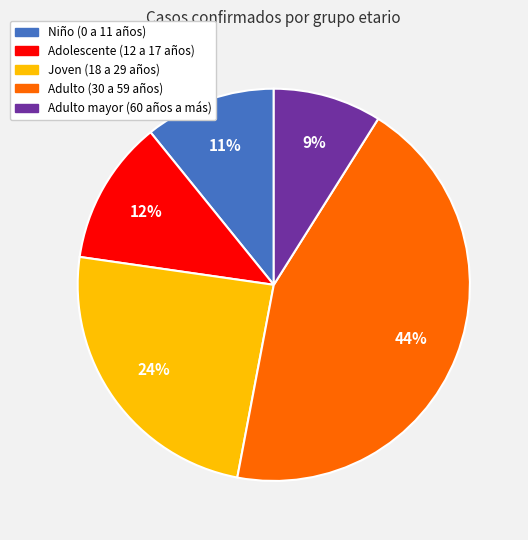

Do Niño (0 a 11 años) and Joven (18 a 29 años) together represent more than half of the pie?

No